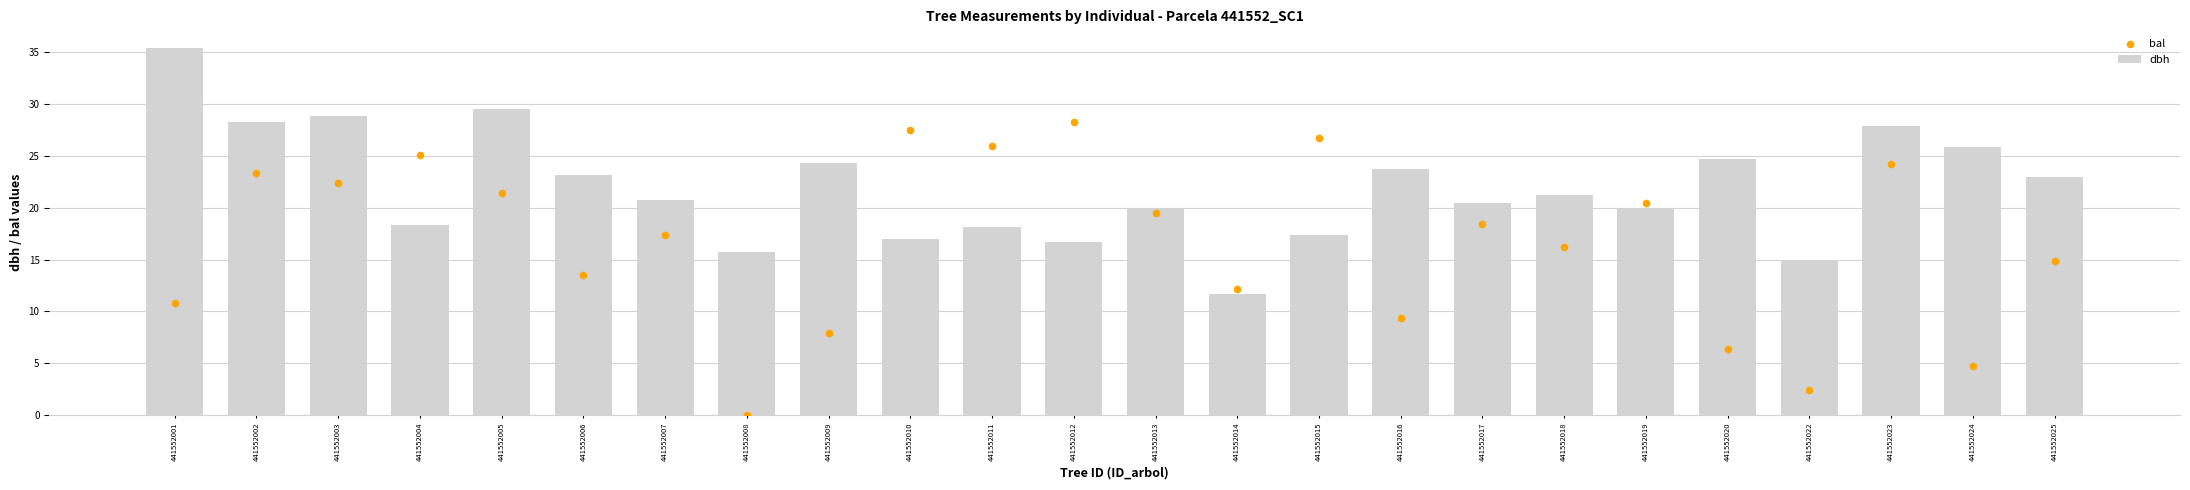

Which series reaches the maximum Y coordinate?

dbh